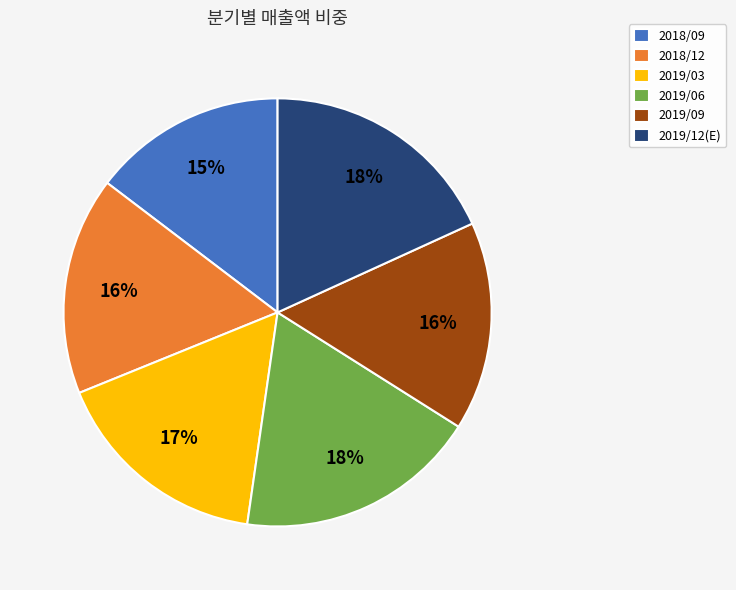

Combined, do 2018/09 and 2019/06 account for over 50%?

No